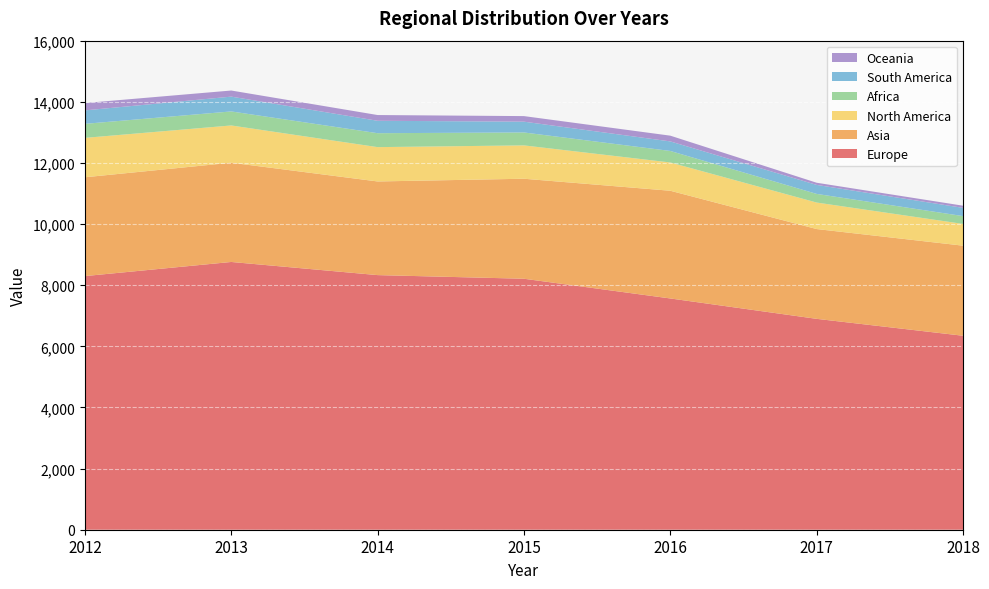

Reading left to right, list all the values displayed in this chart.

Europe: 2012=8298	2013=8760	2014=8330	2015=8211	2016=7566	2017=6899	2018=6346
Asia: 2012=3233	2013=3247	2014=3064	2015=3272	2016=3524	2017=2938	2018=2947
North America: 2012=1289	2013=1219	2014=1123	2015=1091	2016=925	2017=867	2018=712
Africa: 2012=459	2013=459	2014=456	2015=423	2016=377	2017=283	2018=256
South America: 2012=440	2013=484	2014=406	2015=353	2016=312	2017=294	2018=269
Oceania: 2012=241	2013=200	2014=188	2015=182	2016=188	2017=71	2018=71